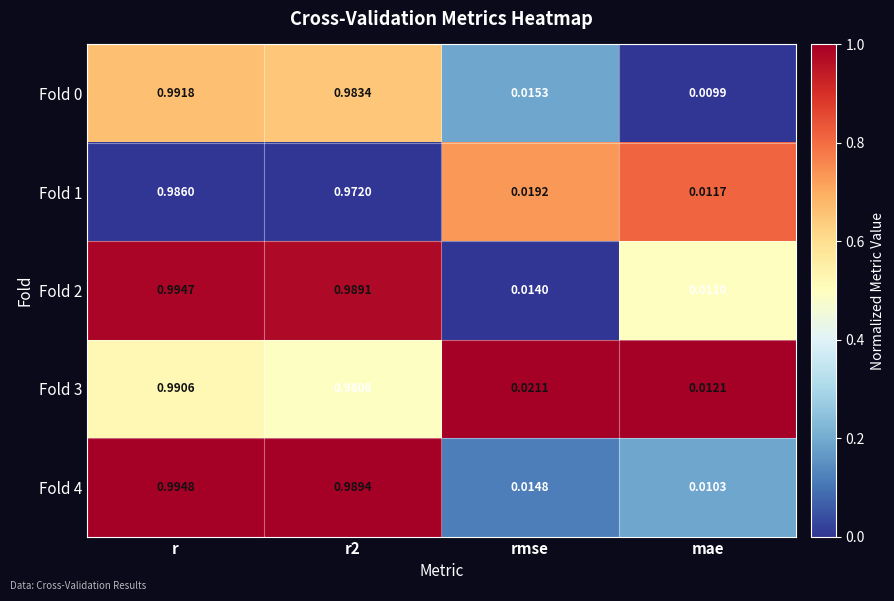

At how many categories does at least one series exceed 0?

4